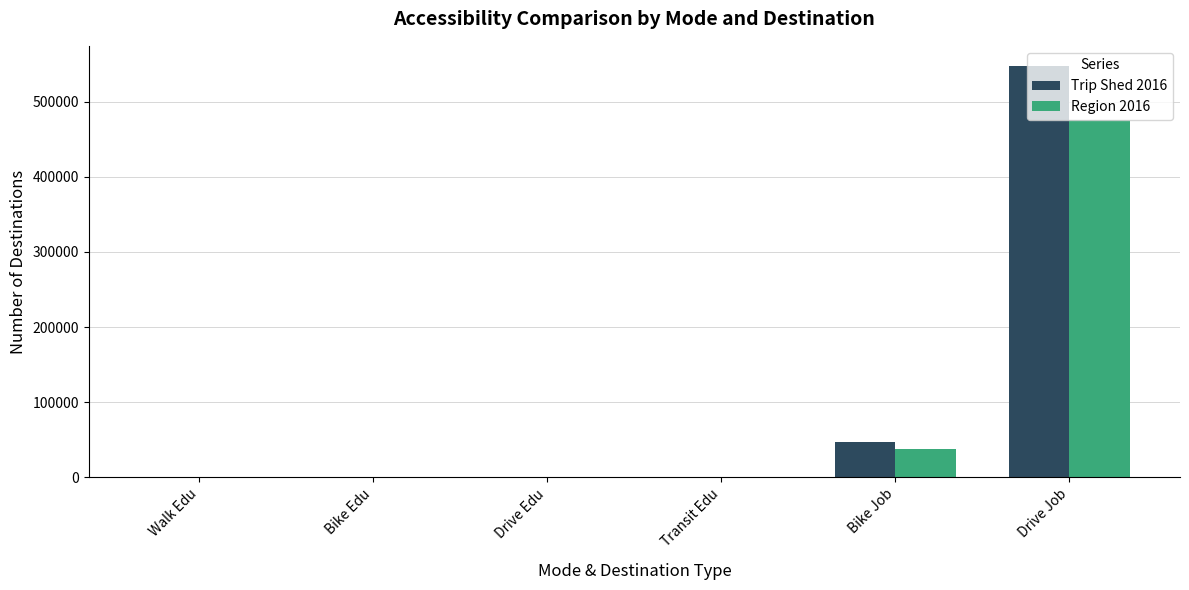

At which category is the sum across all series the highest?

Drive Job